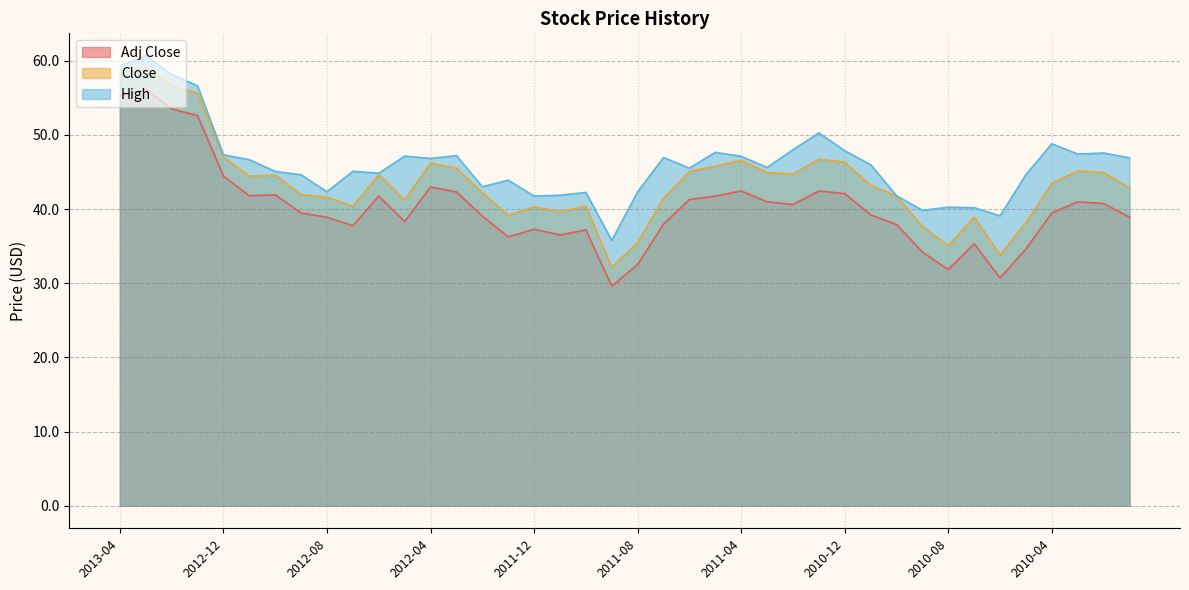

How many data points does each series have?

40